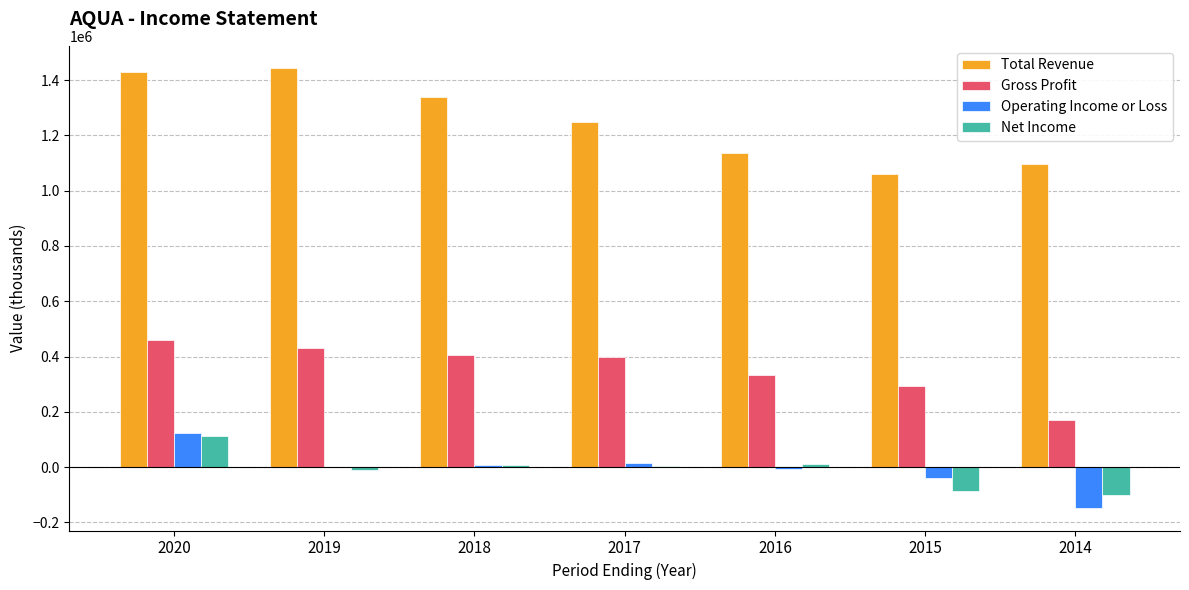

What are all the series names shown in the legend?

Total Revenue, Gross Profit, Operating Income or Loss, Net Income